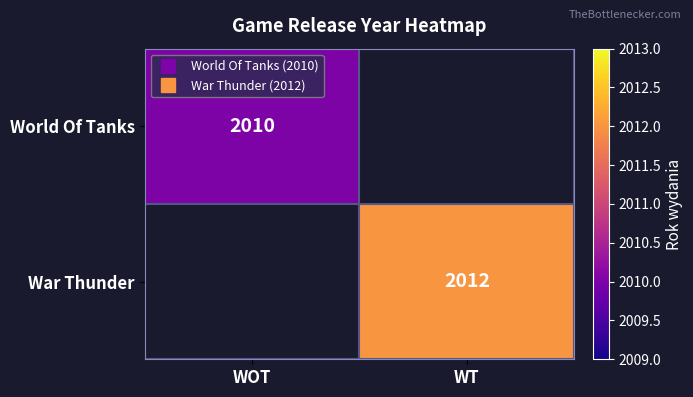

What is the total value across all series at WOT?

2010